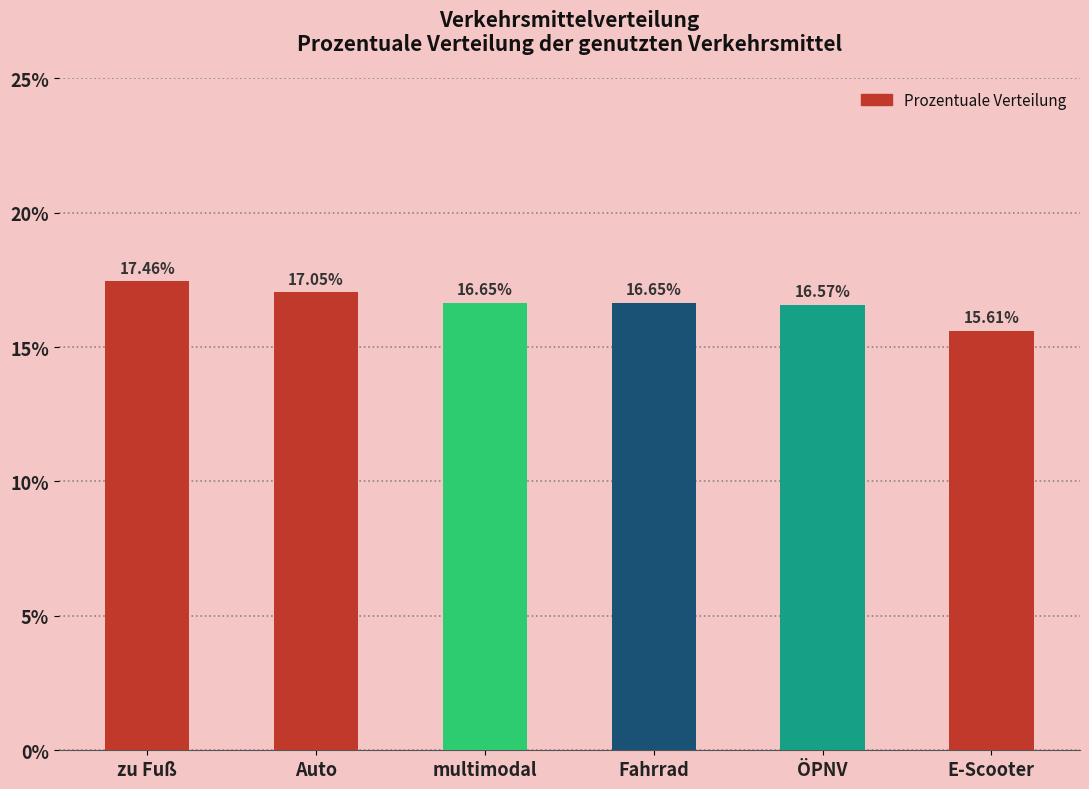

What is the sum of the values at Fahrrad and Auto?

33.7